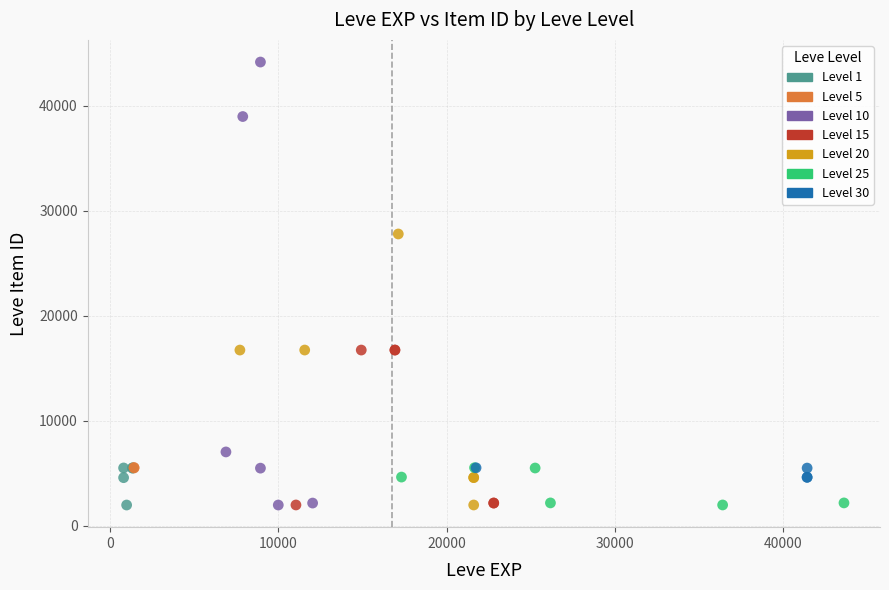

Which series contains the highest Y value?

Level 10